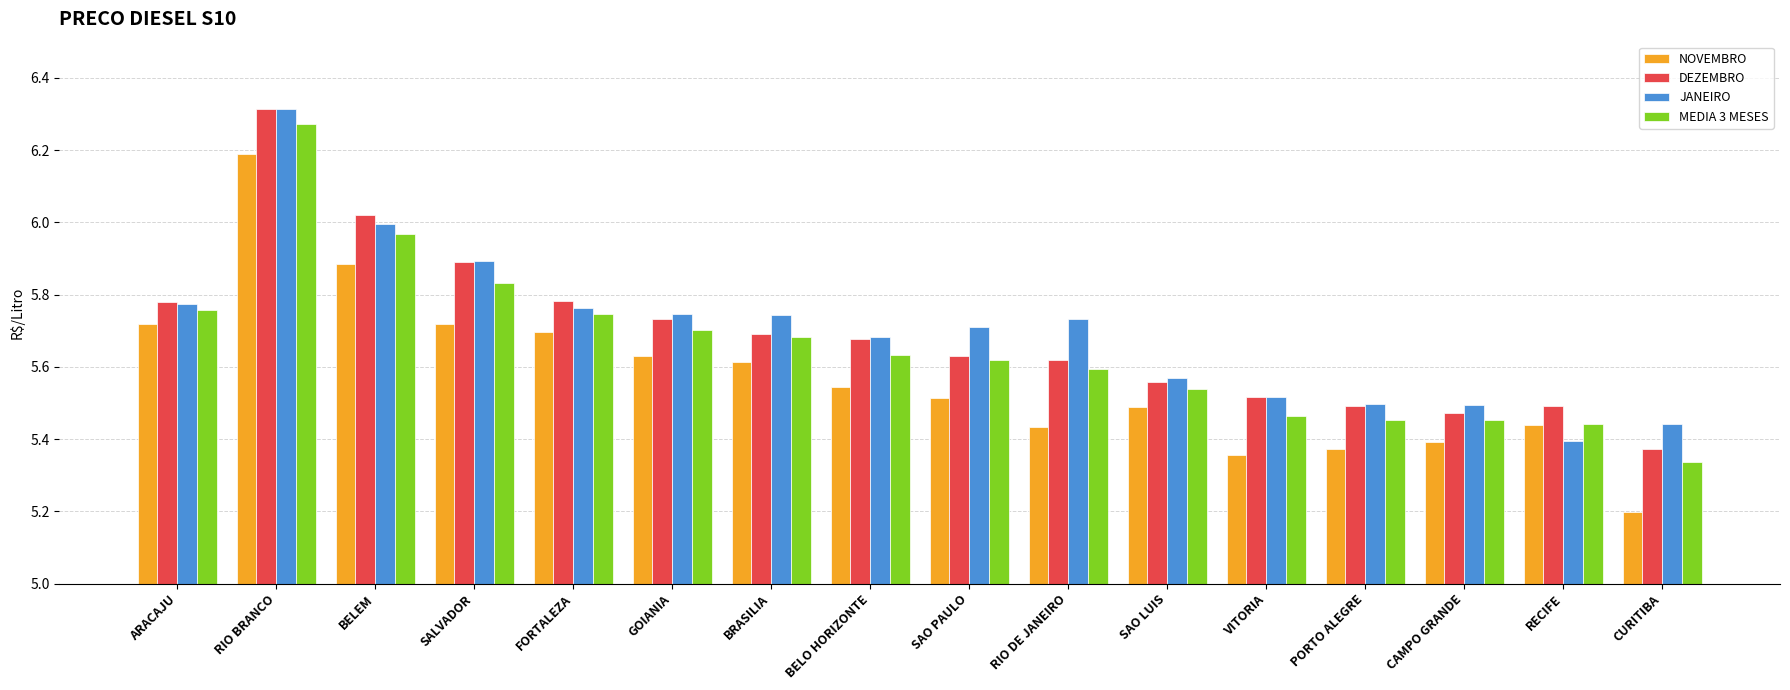

What position from the left is FORTALEZA?

5